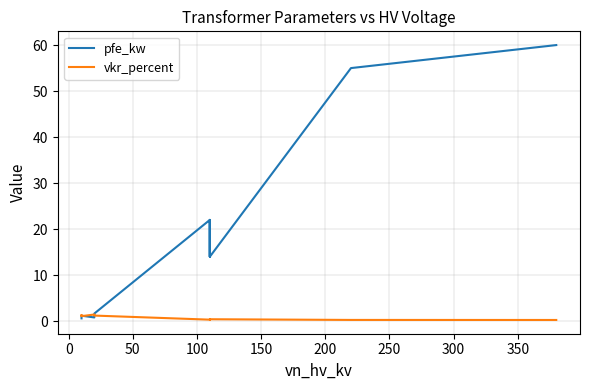

Rank the series by their average value, from highest to lowest.

pfe_kw, vkr_percent